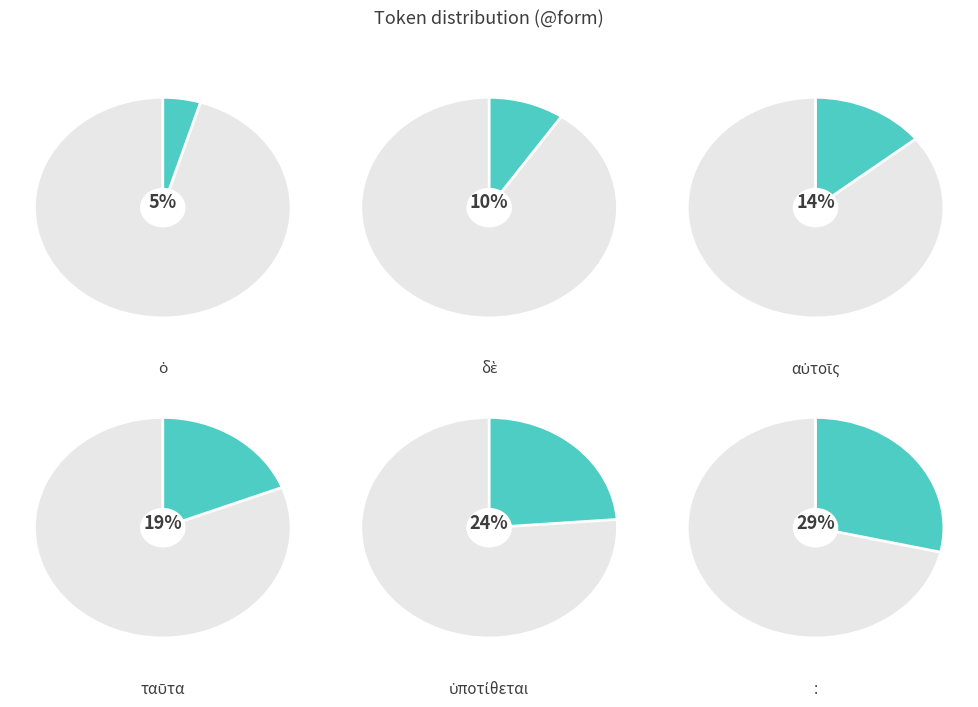

What is the largest slice in the pie chart?

: